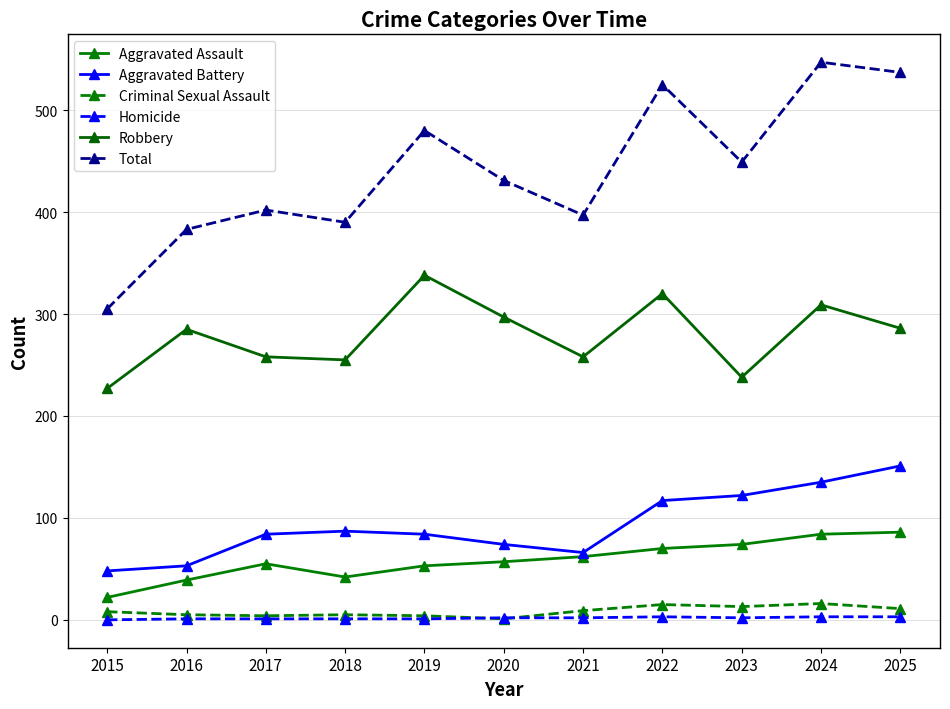

Between 2021 and 2018, which is larger?

2021